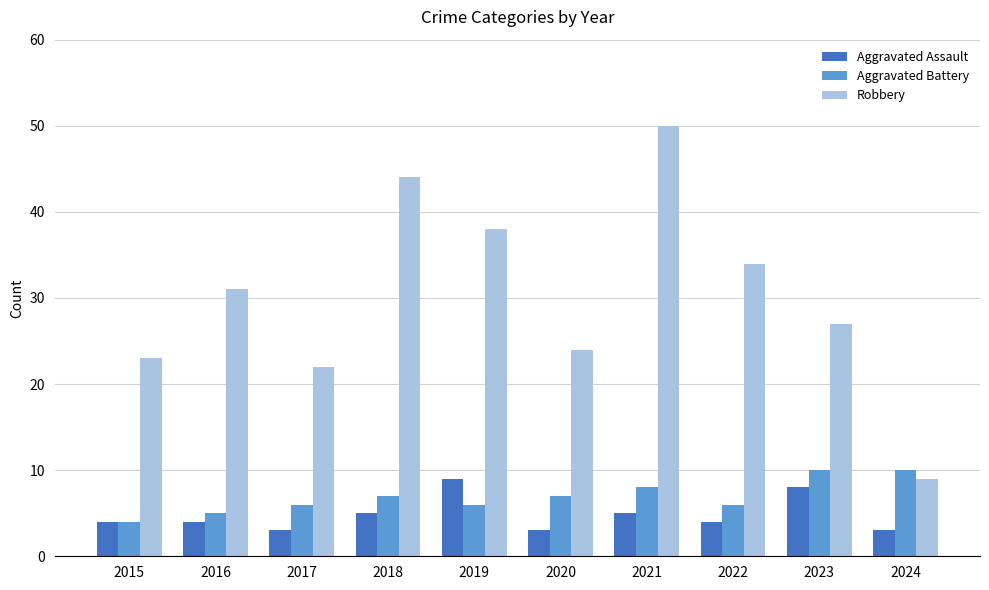

Which series has the largest total across all categories?

Robbery